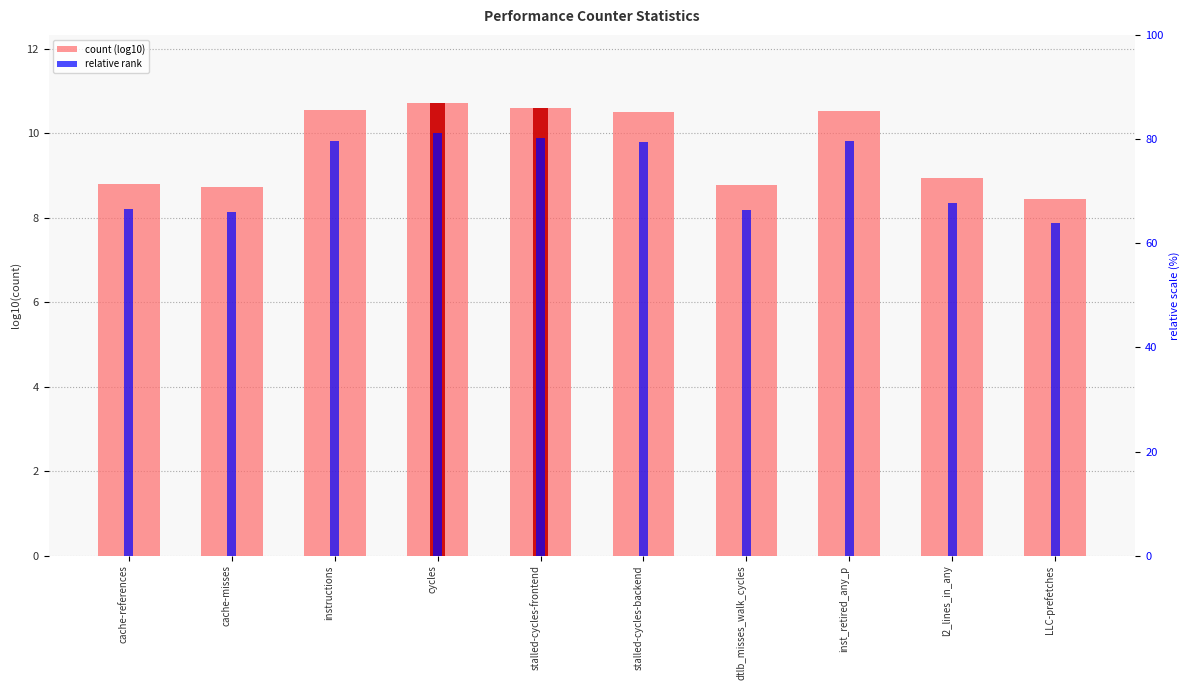

How many data points in count (log10) are less than 10?

5